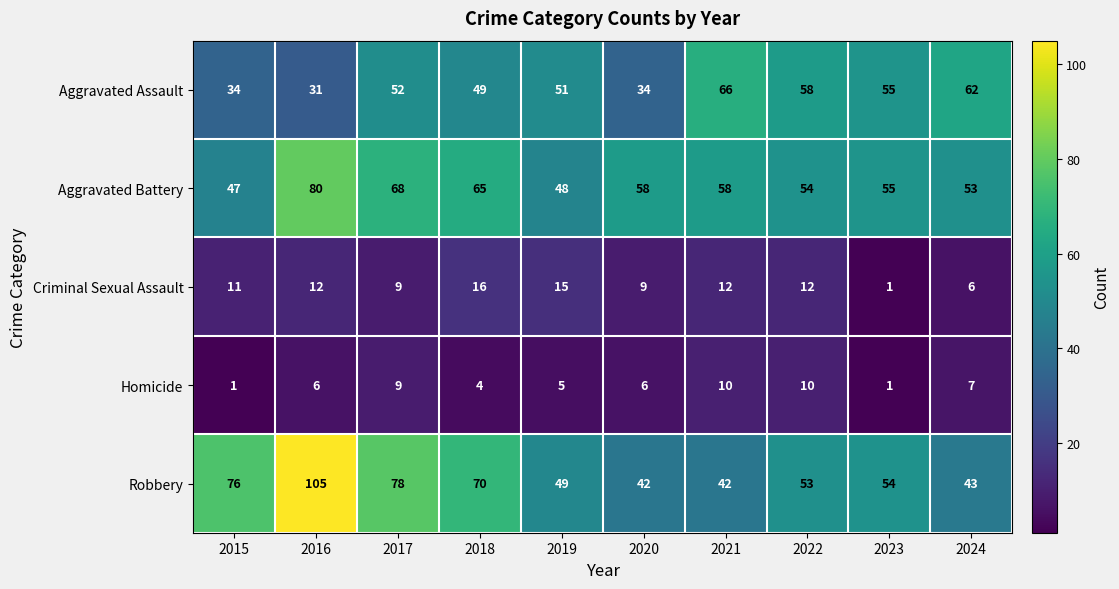

Read the Criminal Sexual Assault value at 2016, to the nearest 5.

10